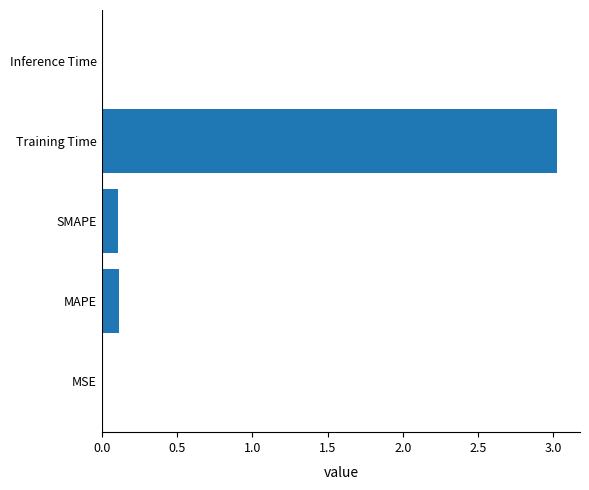

What is the sum of all values?

3.3